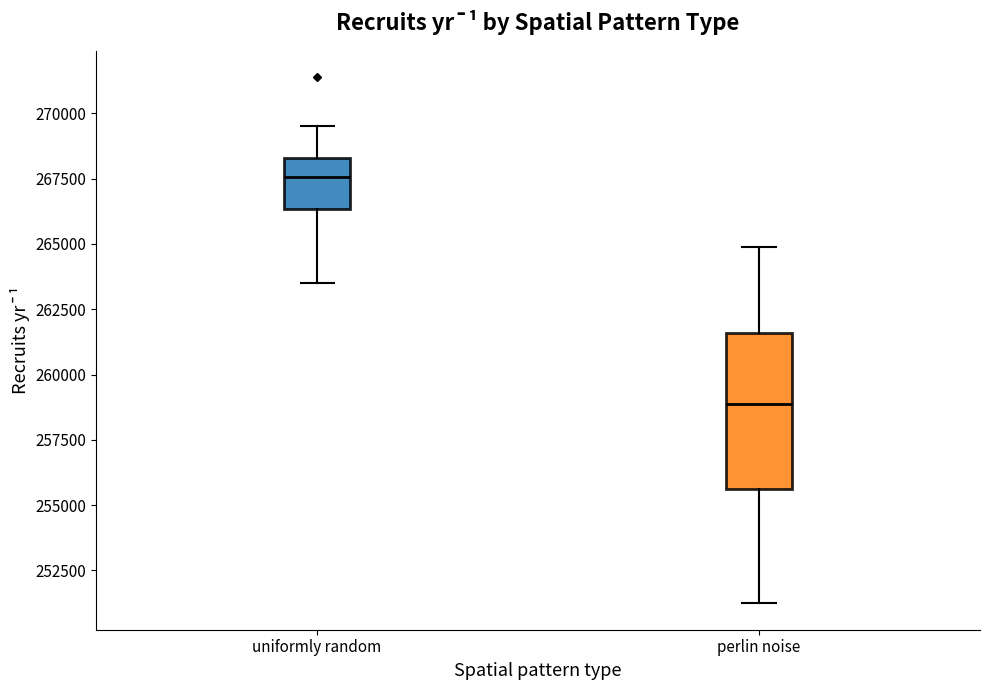

Reading left to right, transcribe this box plot: for each box, give where its median line is, the range the box spans, and where its two whiskers end, as read against the y-axis. The values are not printed on the chart, so give them approximately, as read against the axis.

uniformly random: median 267500, box 266500 to 268500, whiskers 263500 to 269500
perlin noise: median 259000, box 255500 to 261500, whiskers 251000 to 265000